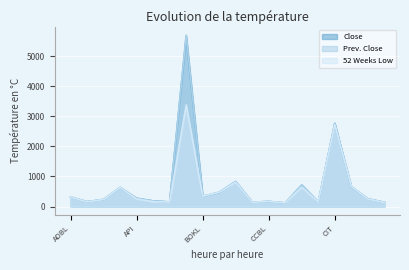

At which label does Close reach its minimum?

CFCL